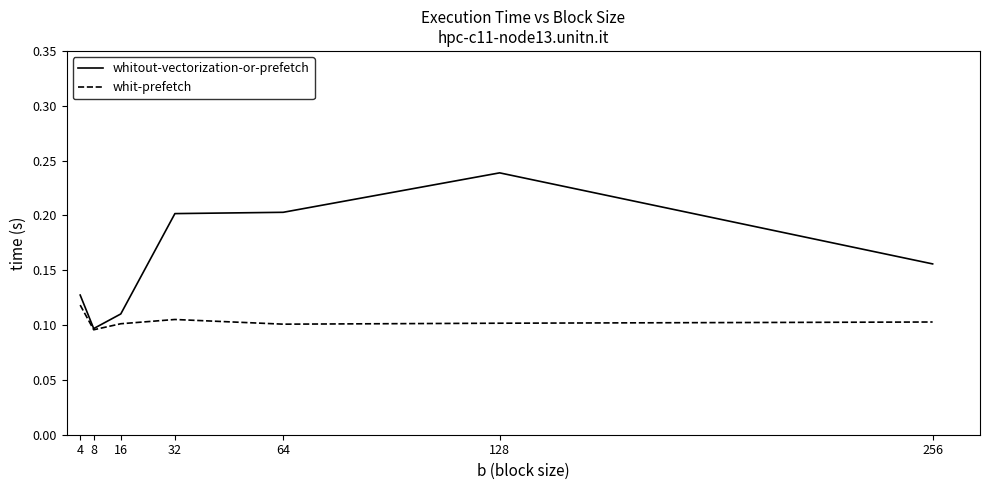

Which label corresponds to the largest value in the chart?

128